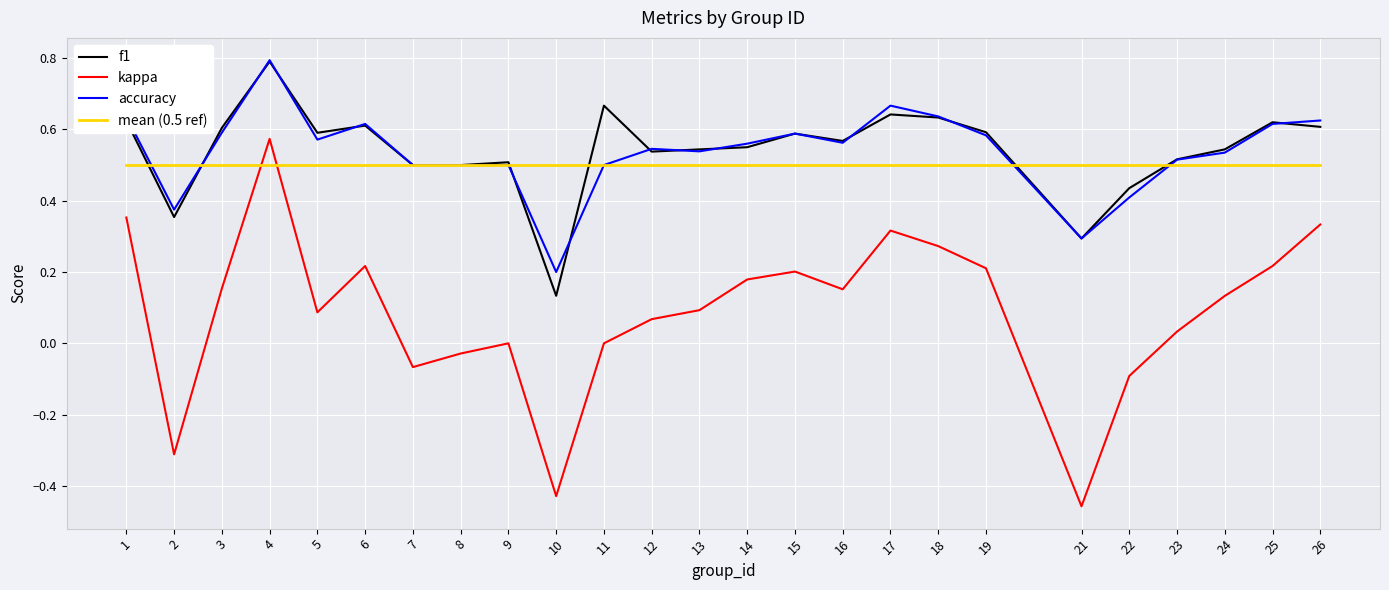

True or false: kappa and mean (0.5 ref) cross at least once.

True